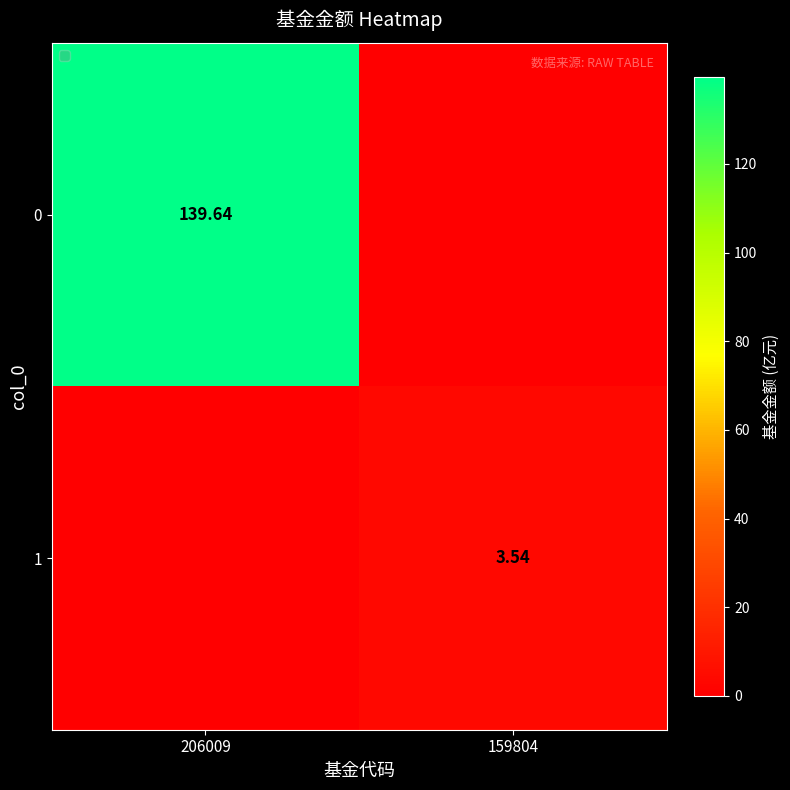

Is the value of 1 at 159804 greater than the value of 0 at 206009?

No